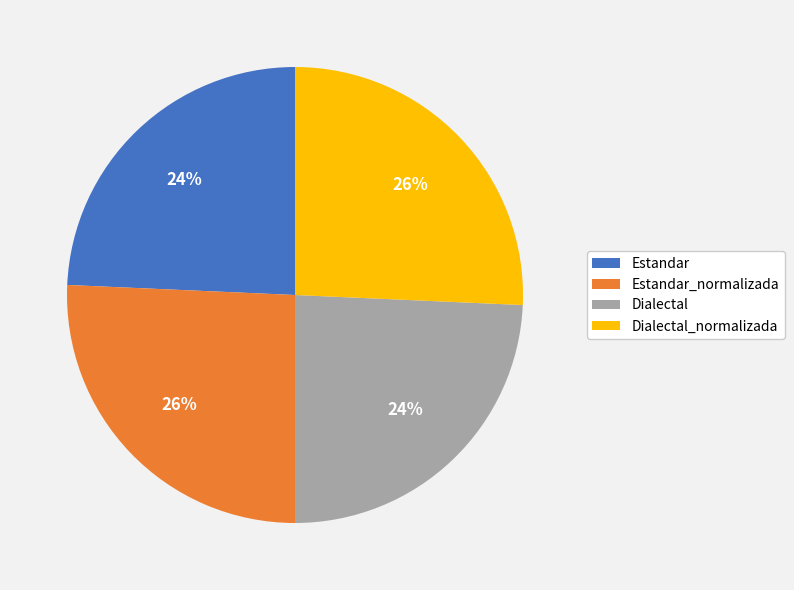

What percentage is the Estandar_normalizada slice, to the nearest percent?

26%